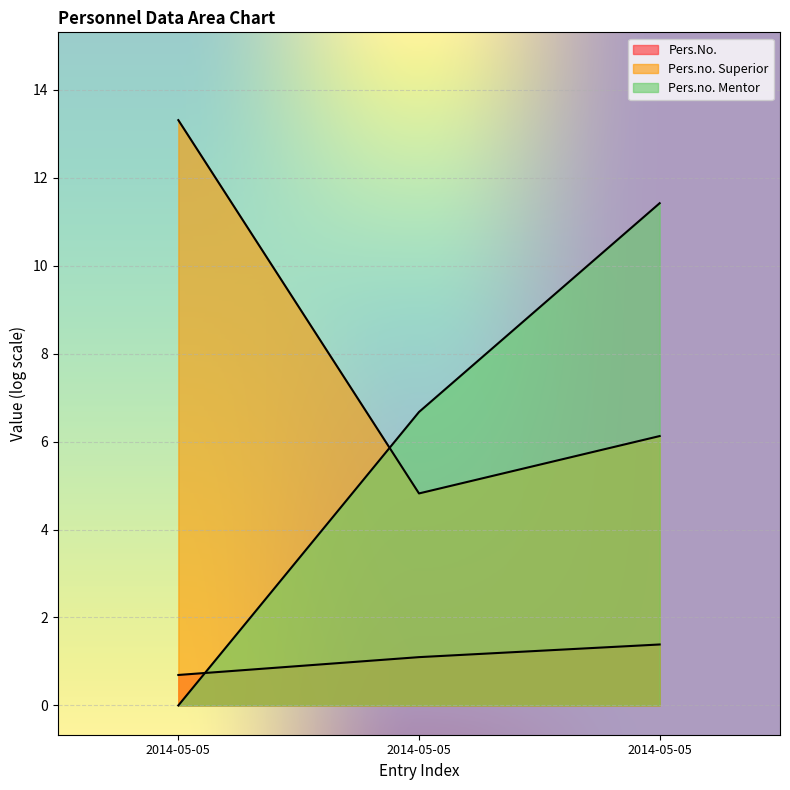

How many lines are shown in the chart?

3